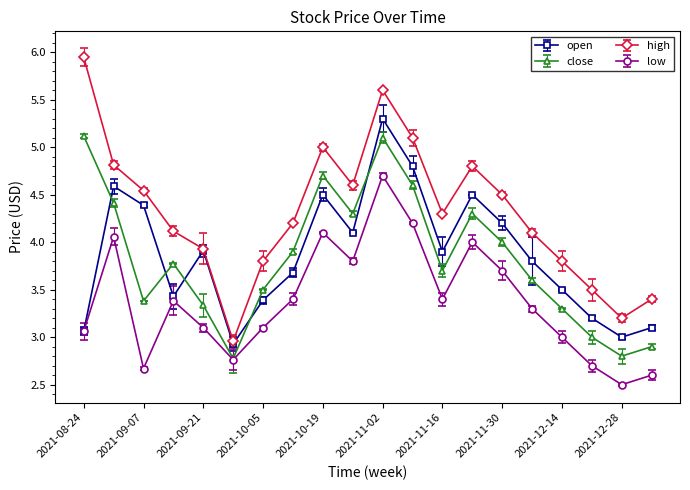

Where is high nearest to the value 4?

2021-09-21